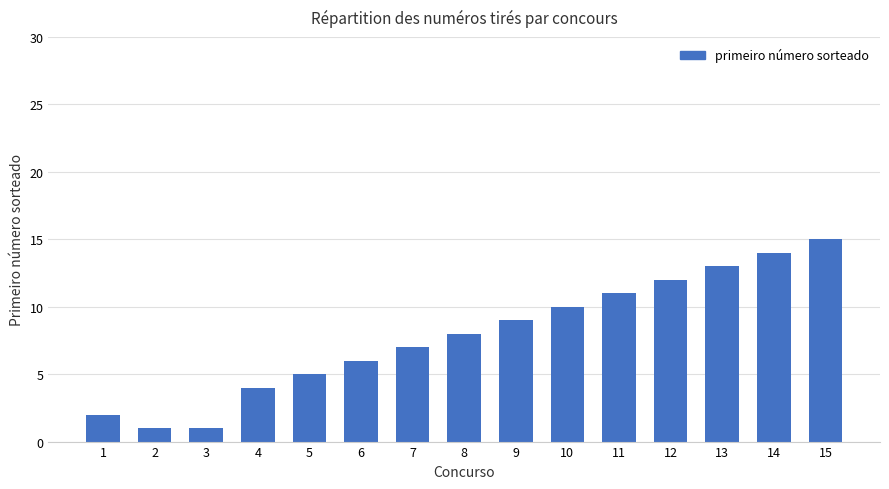

What is the difference between the values at 9 and 5?

4